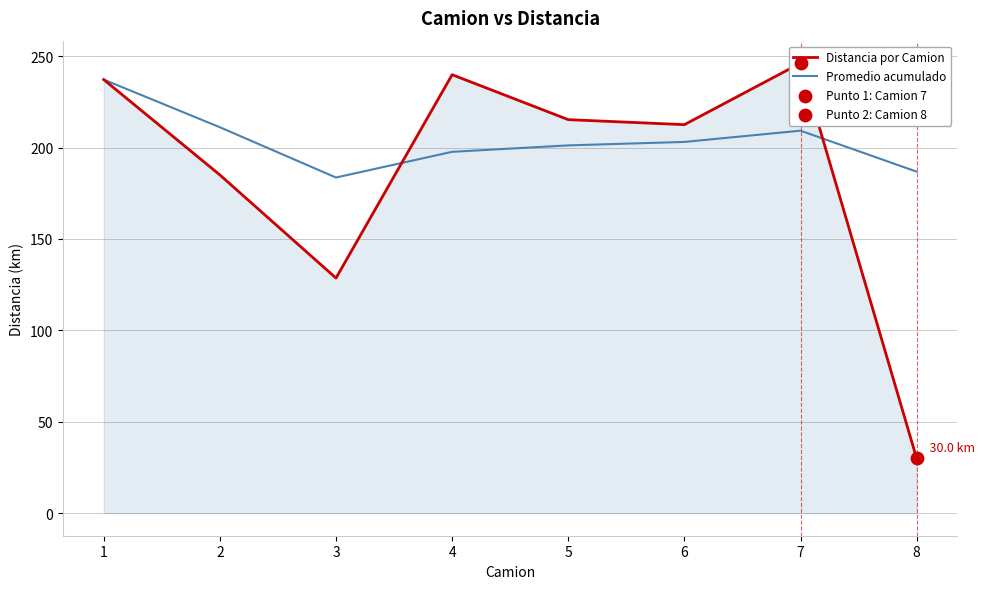

Which series reaches the minimum Y coordinate?

Distancia por Camion